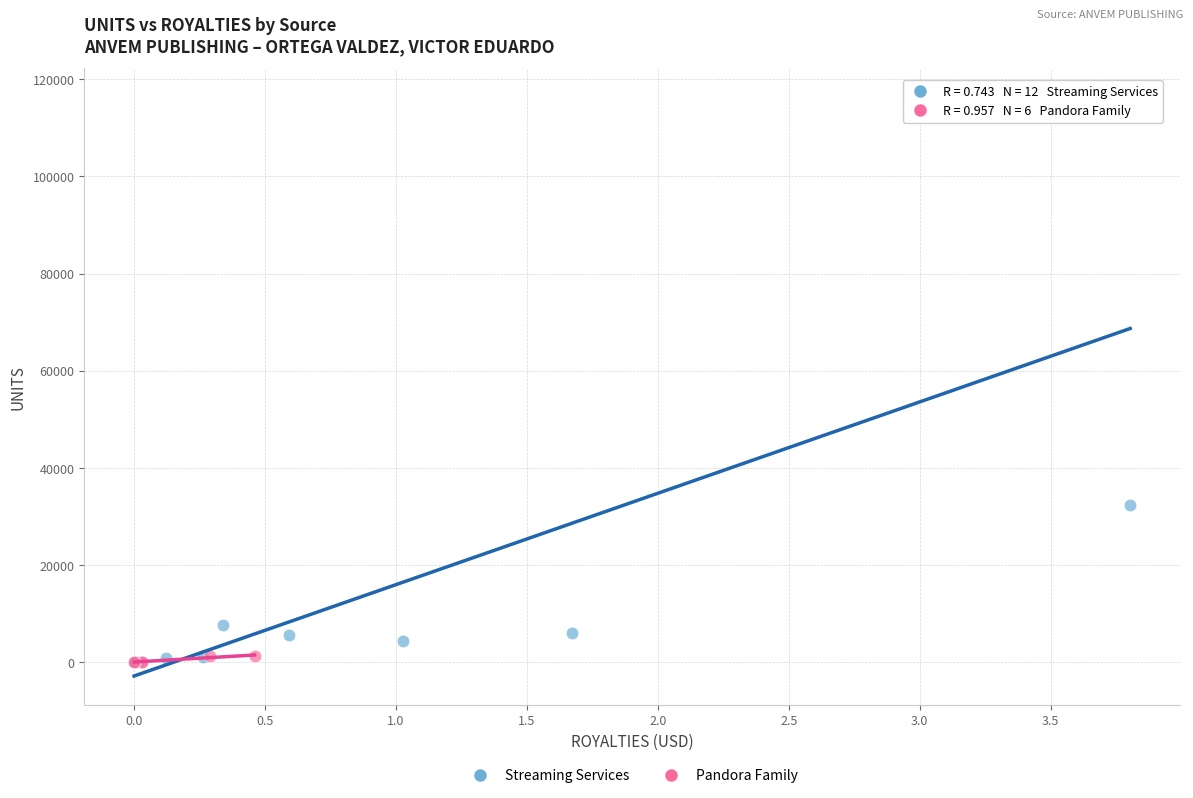

Which series has the largest Y range (max minus min)?

Streaming Services